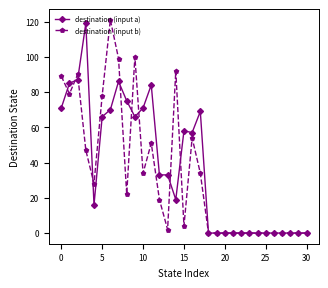

What is the maximum value for destination (input a)?

119